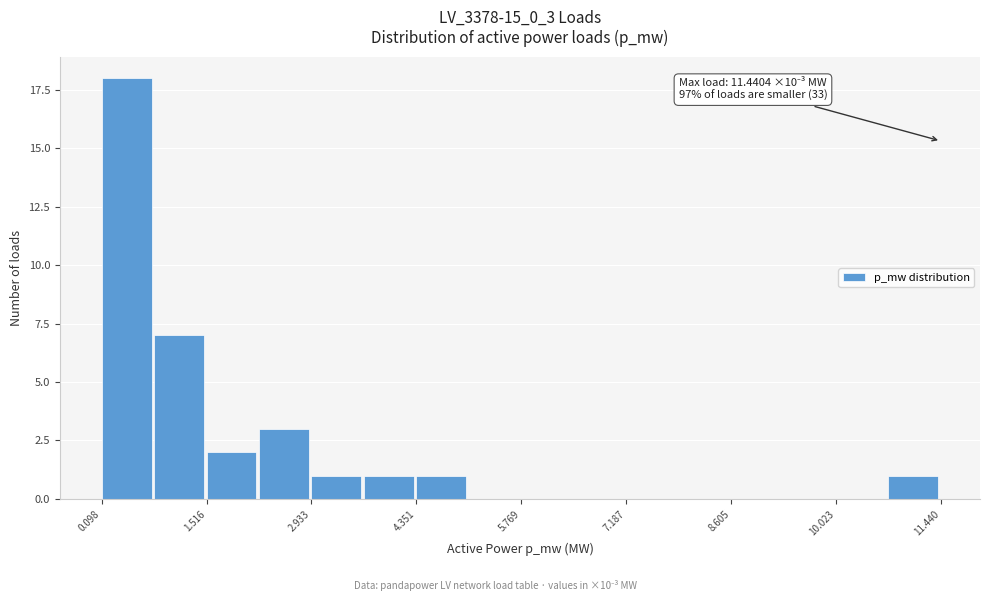

Around what value on the x-axis is the tallest bar? Give the approximate position of its centre, as read against the axis.

0.4